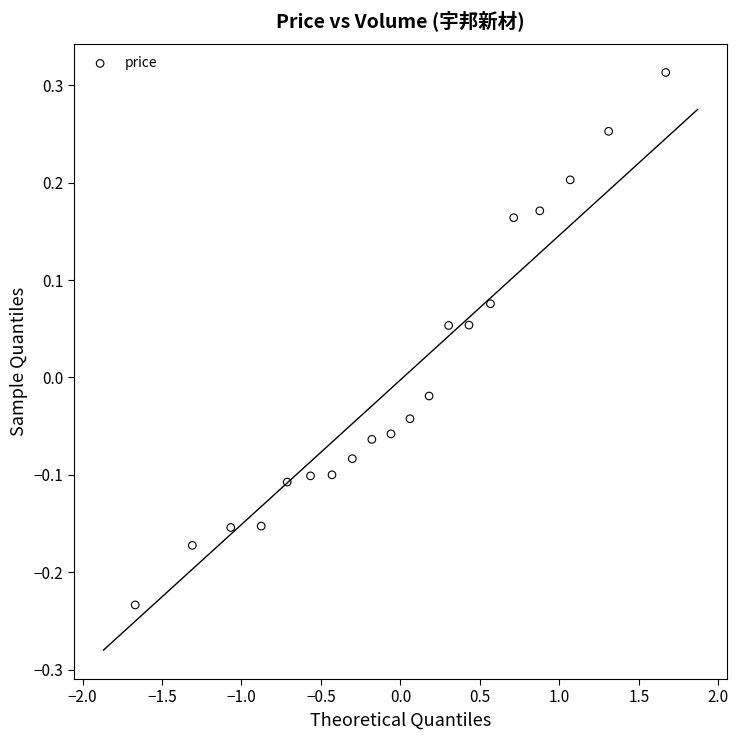

What is the range of X values (max minus min)?

3.3